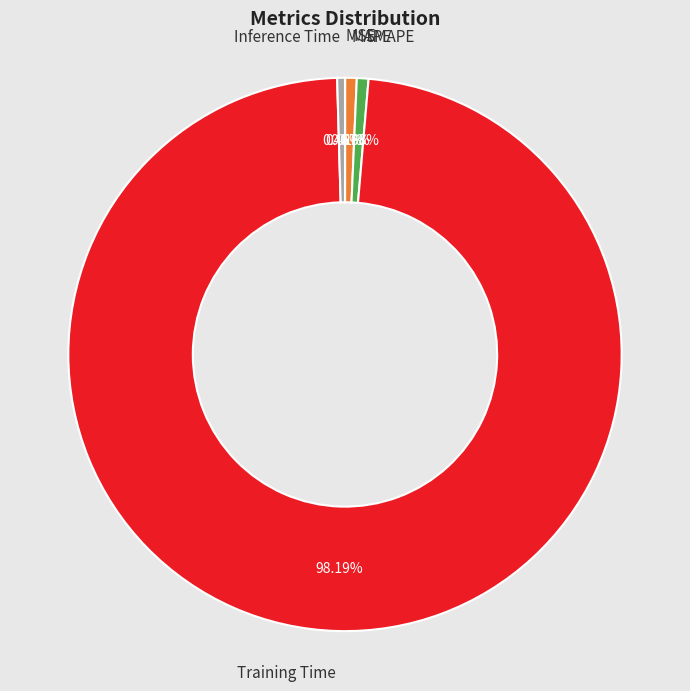

Does any single category account for the majority?

Yes